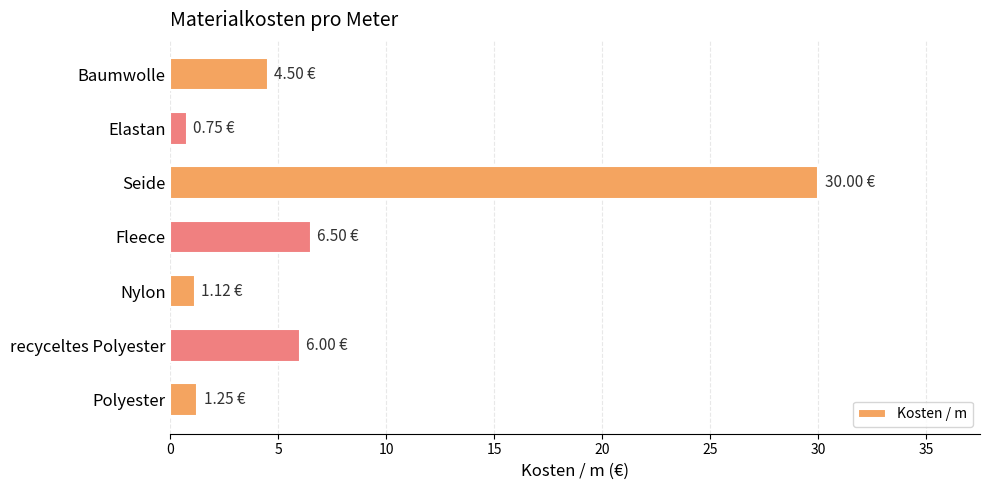

What is the label of the 1st bar from the top?

Baumwolle